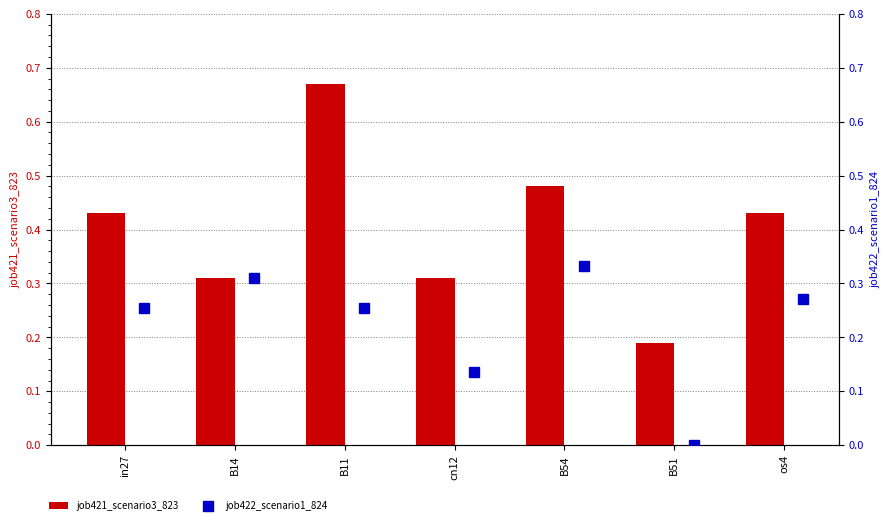

The value of job422_scenario1_824 at B51 is -0.2. True or false?

False